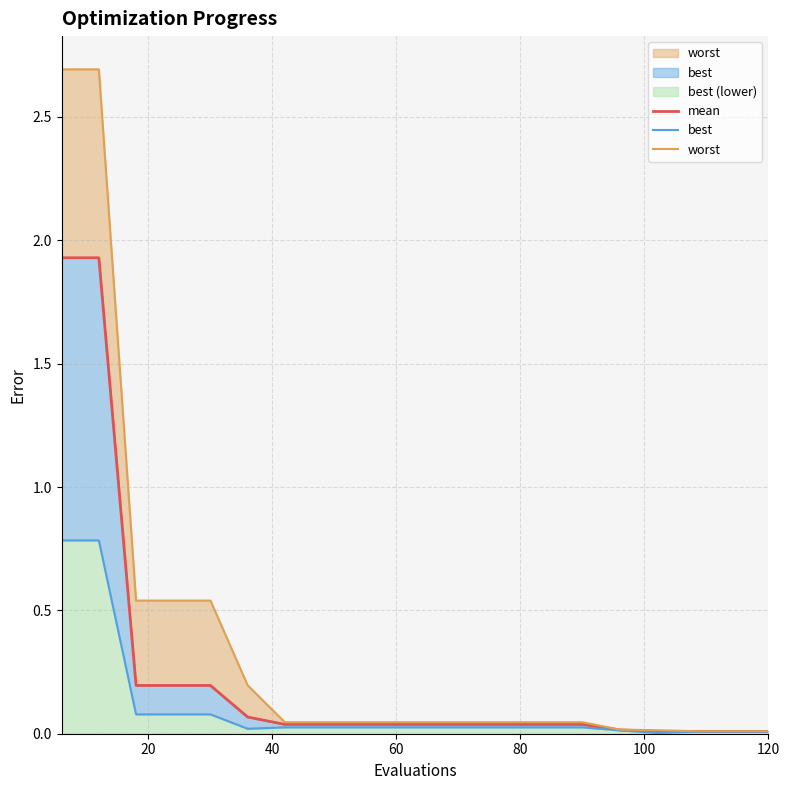

True or false: mean and worst intersect in this chart.

False